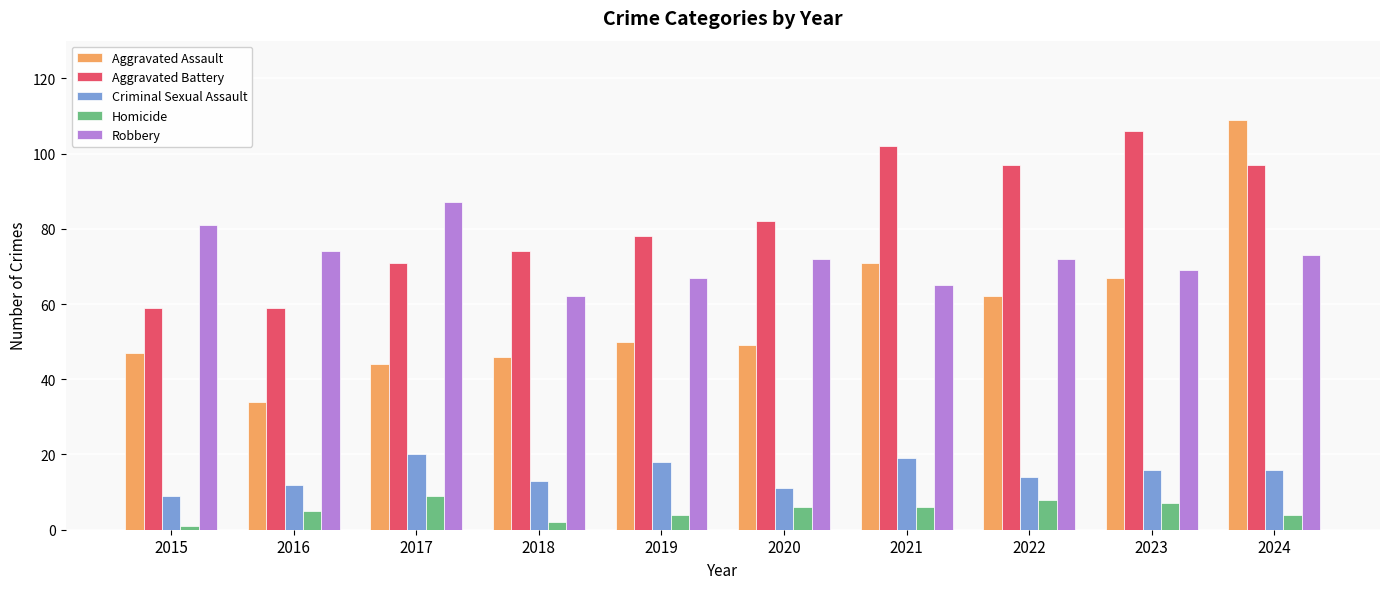

What is the difference between the second highest and second lowest values in the Criminal Sexual Assault series?

8